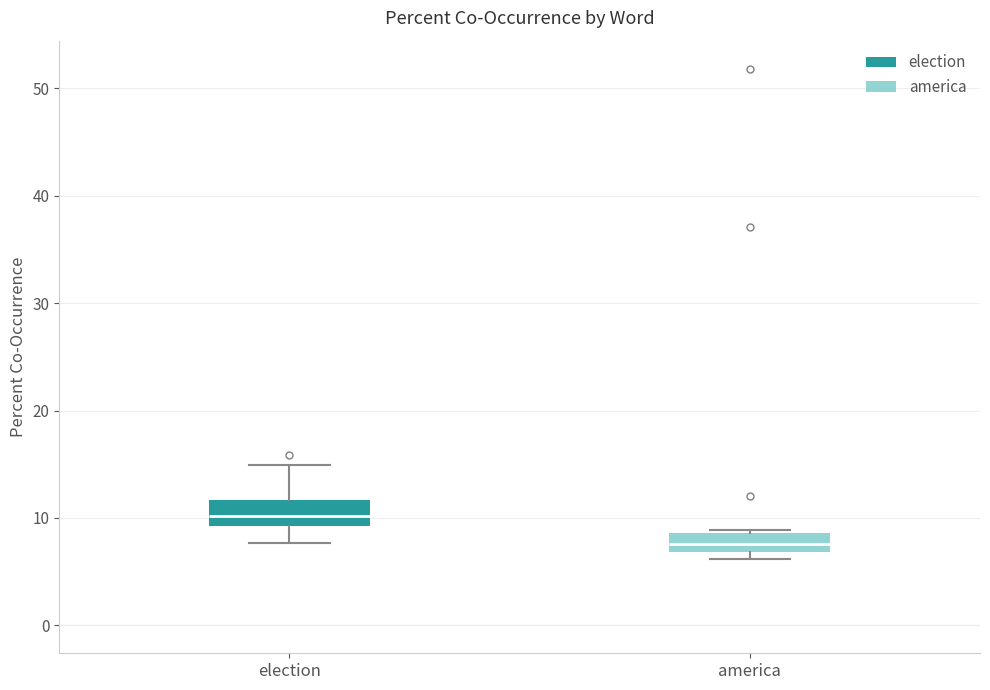

Reading left to right, transcribe this box plot: for each box, give where its median line is, the range the box spans, and where its two whiskers end, as read against the y-axis. The values are not printed on the chart, so give them approximately, as read against the axis.

election: median 10, box 9 to 12, whiskers 8 to 15
america: median 8, box 7 to 9, whiskers 6 to 9